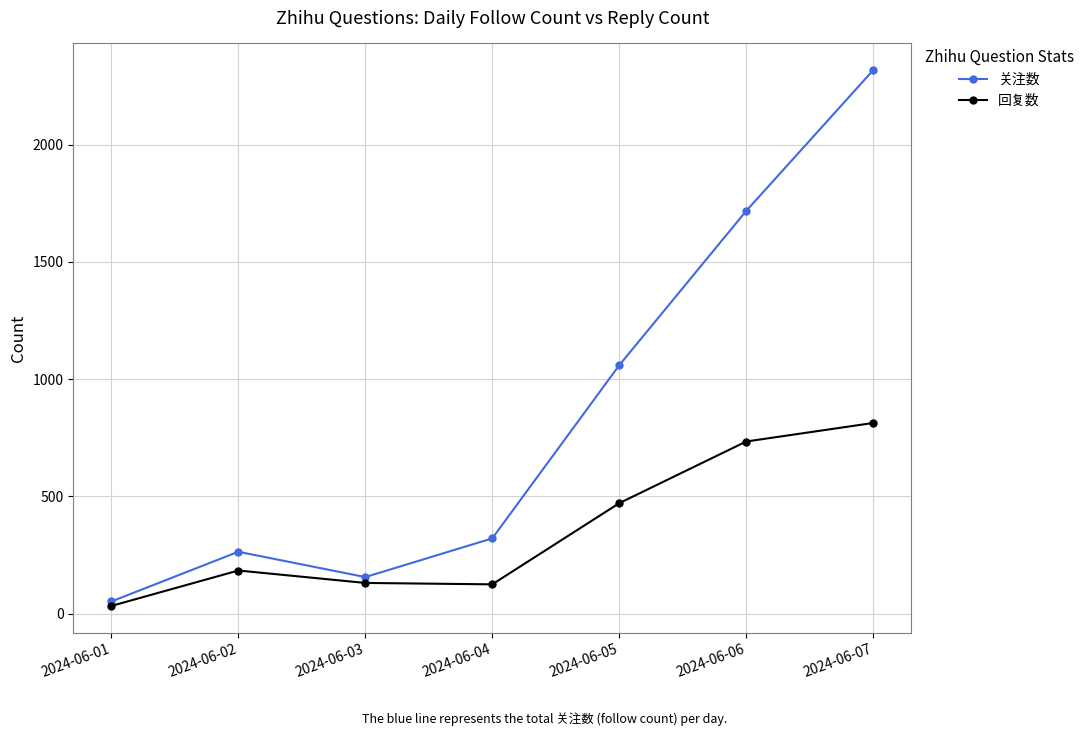

At which category does 关注数 reach its first local peak?

2024-06-02